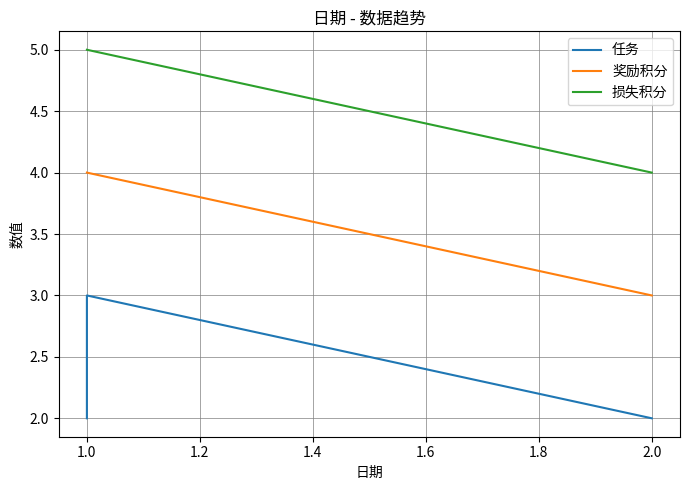

How many lines are shown in the chart?

3